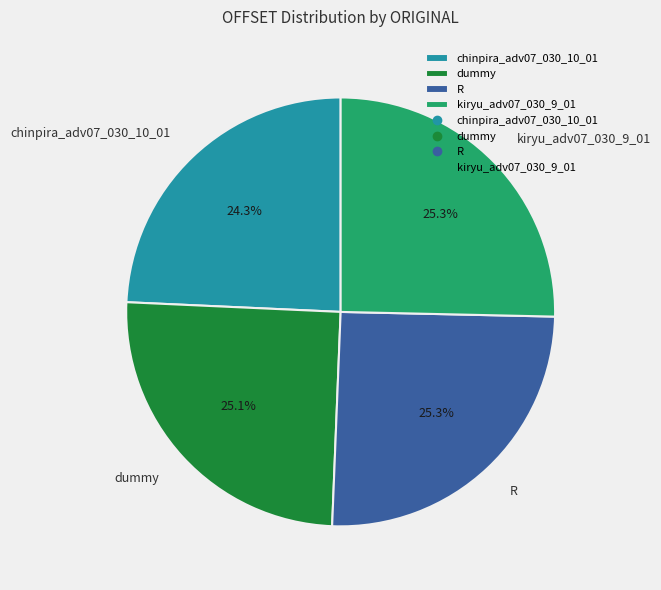

What is the ratio of the value at chinpira_adv07_030_10_01 to the value at kiryu_adv07_030_9_01?

1.0